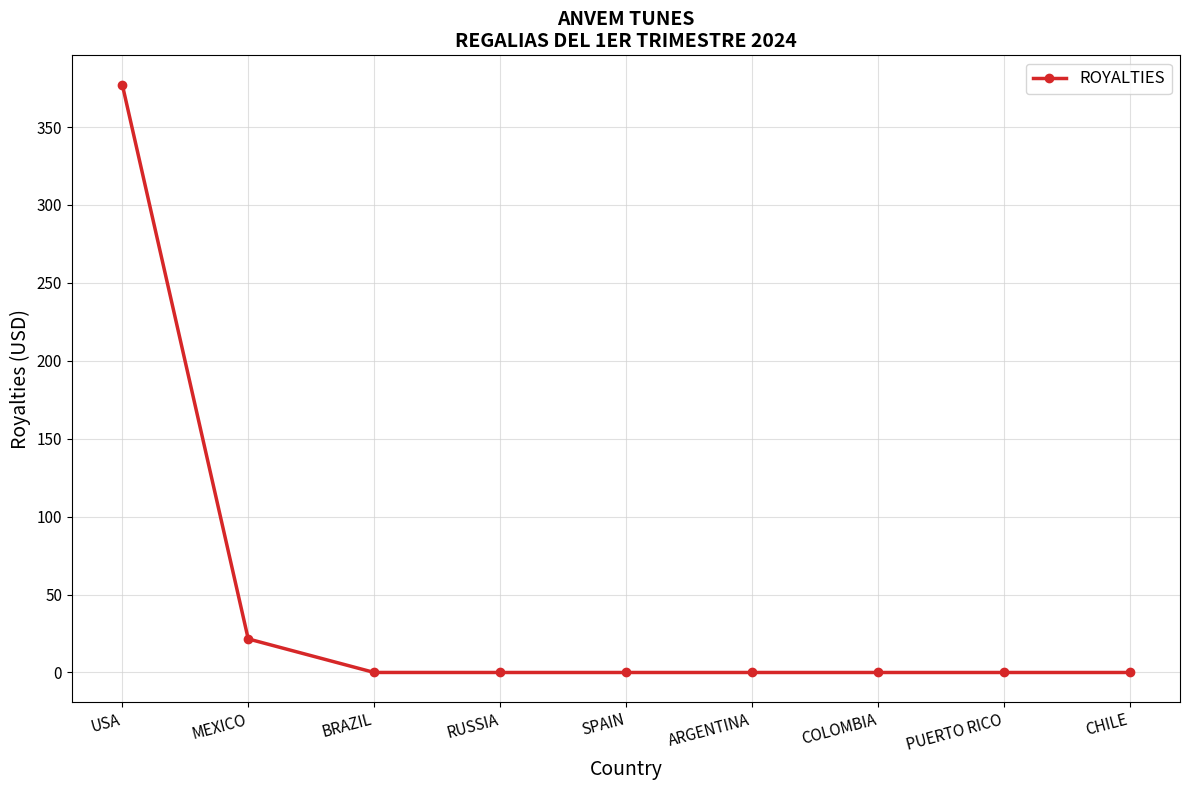

What is the average value?

44.3